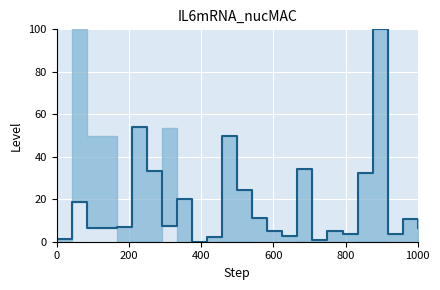

At which category does the data reach its first local peak?

200